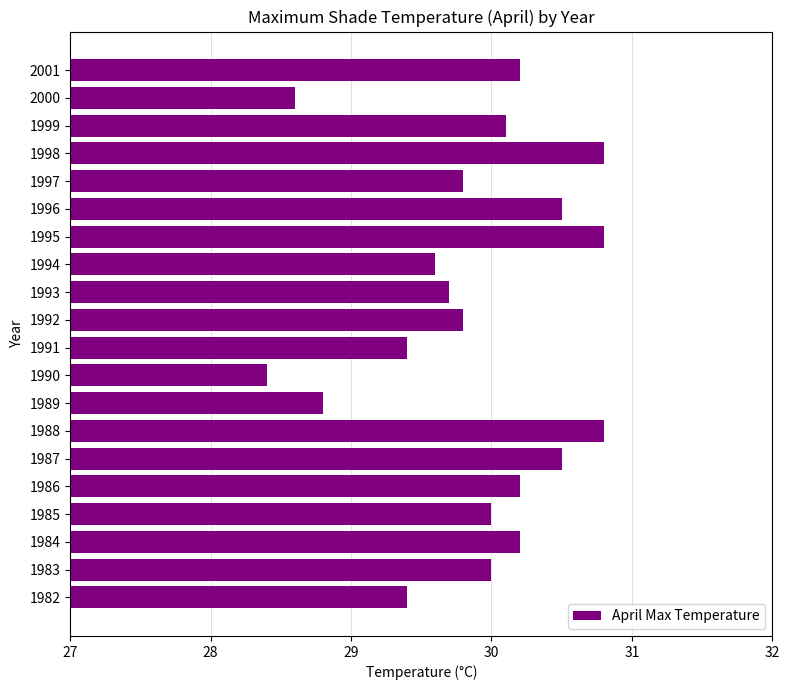

How many categories are shown in the chart?

20